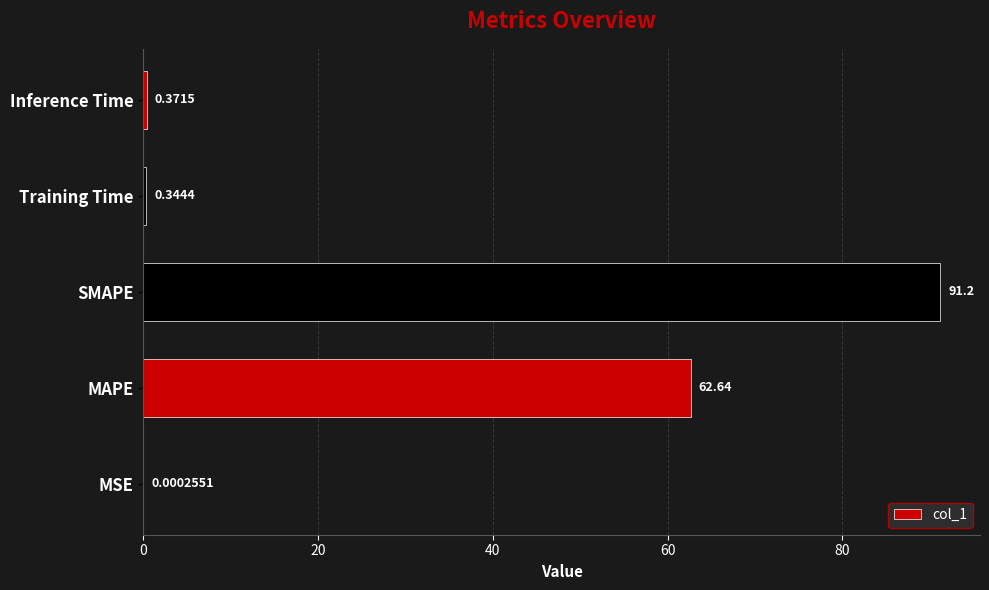

Are the bars horizontal?

Yes